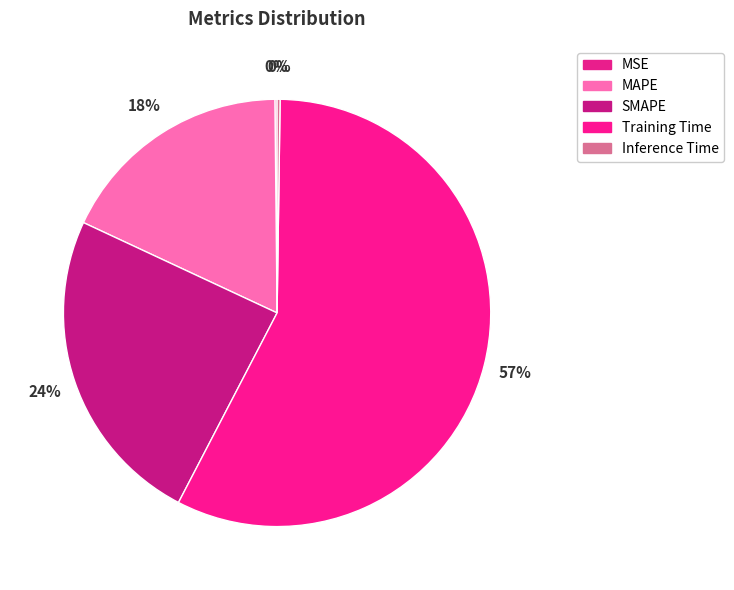

What portion of the pie excludes SMAPE?

75.7%